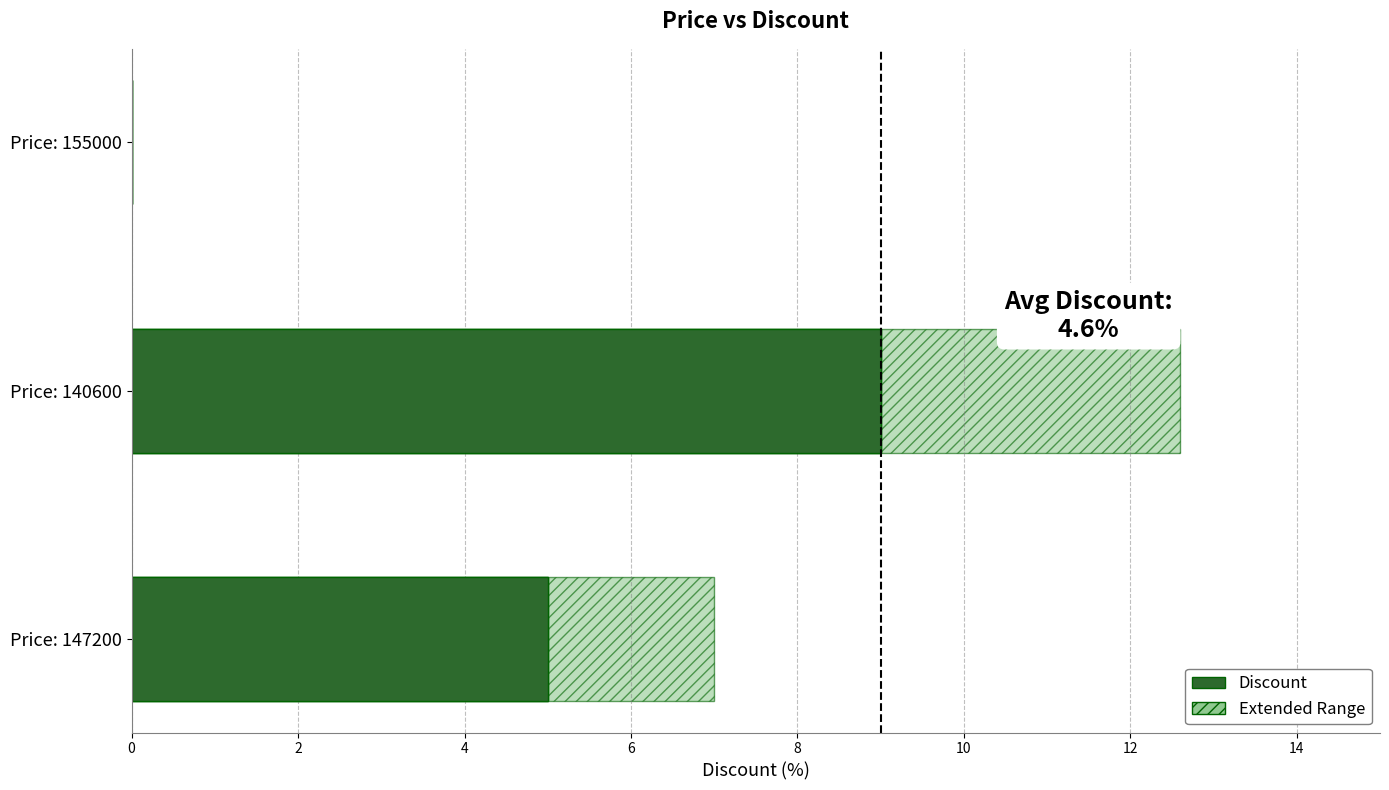

How many groups of bars are there?

3